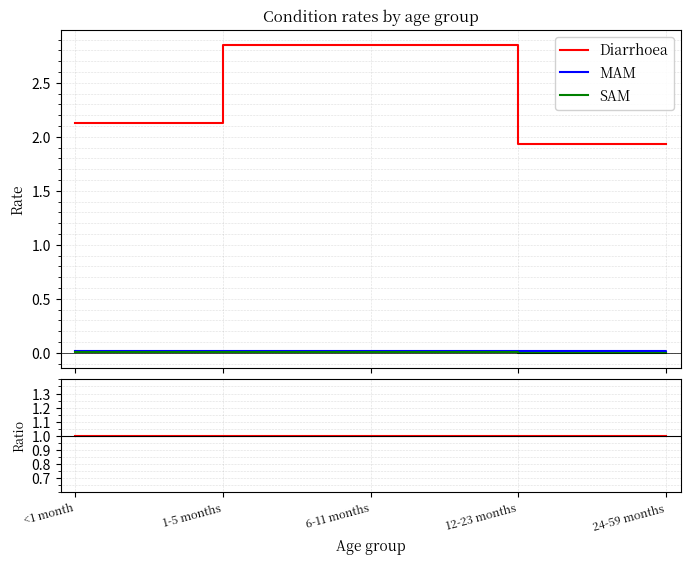

What are all the series names shown in the legend?

Diarrhoea, MAM, SAM